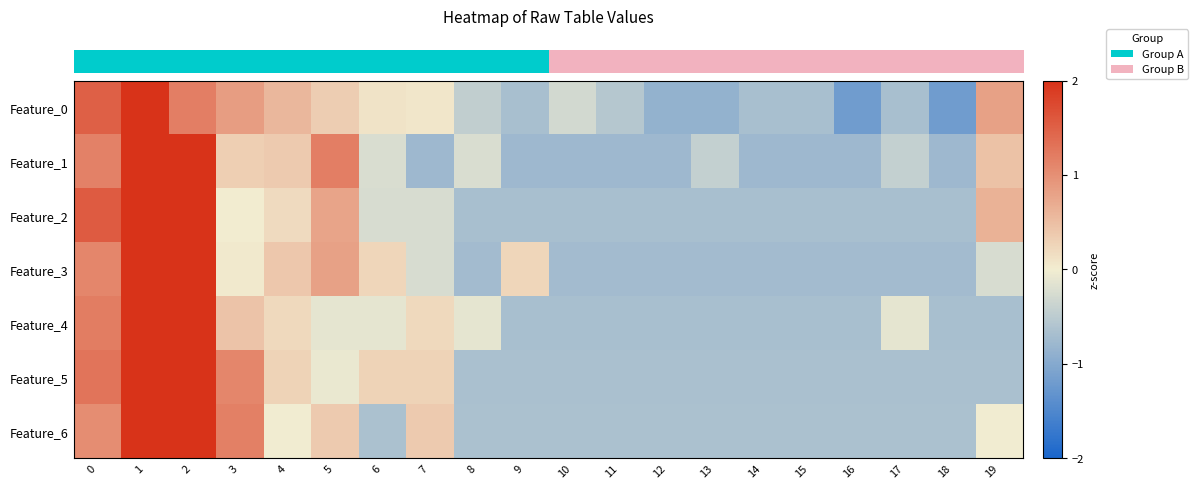

List the series in order of their peak value, highest first.

row_0, row_1, row_2, row_3, row_4, row_5, row_6